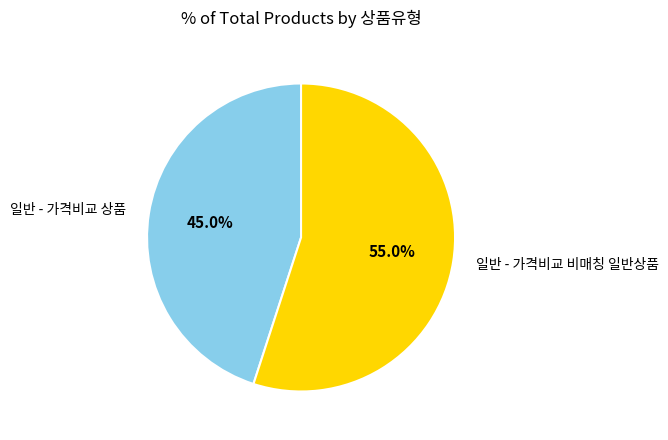

How much of the chart is everything except 일반 - 가격비교 비매칭 일반상품?

45.0%